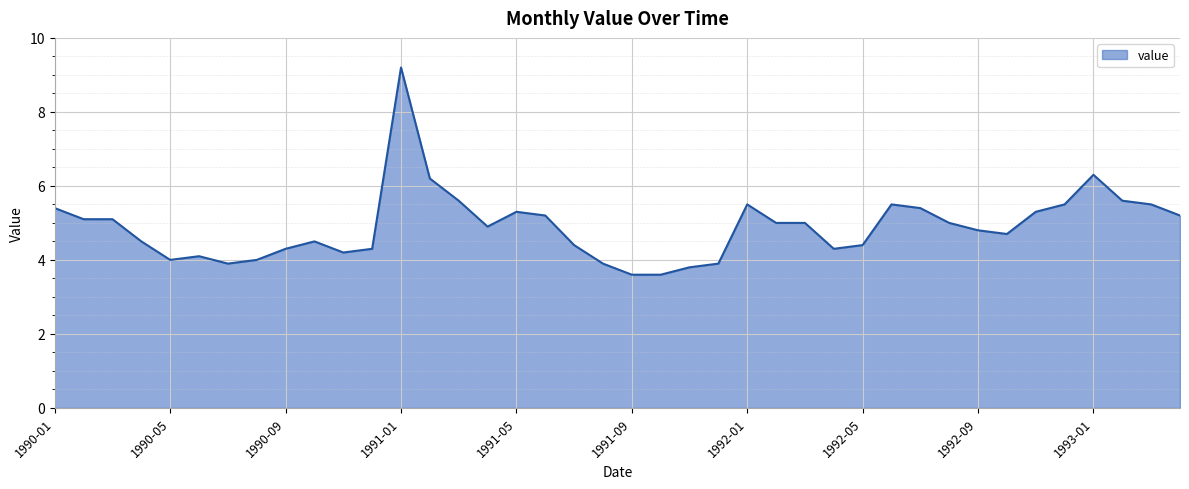

What is the smallest value displayed?

3.6